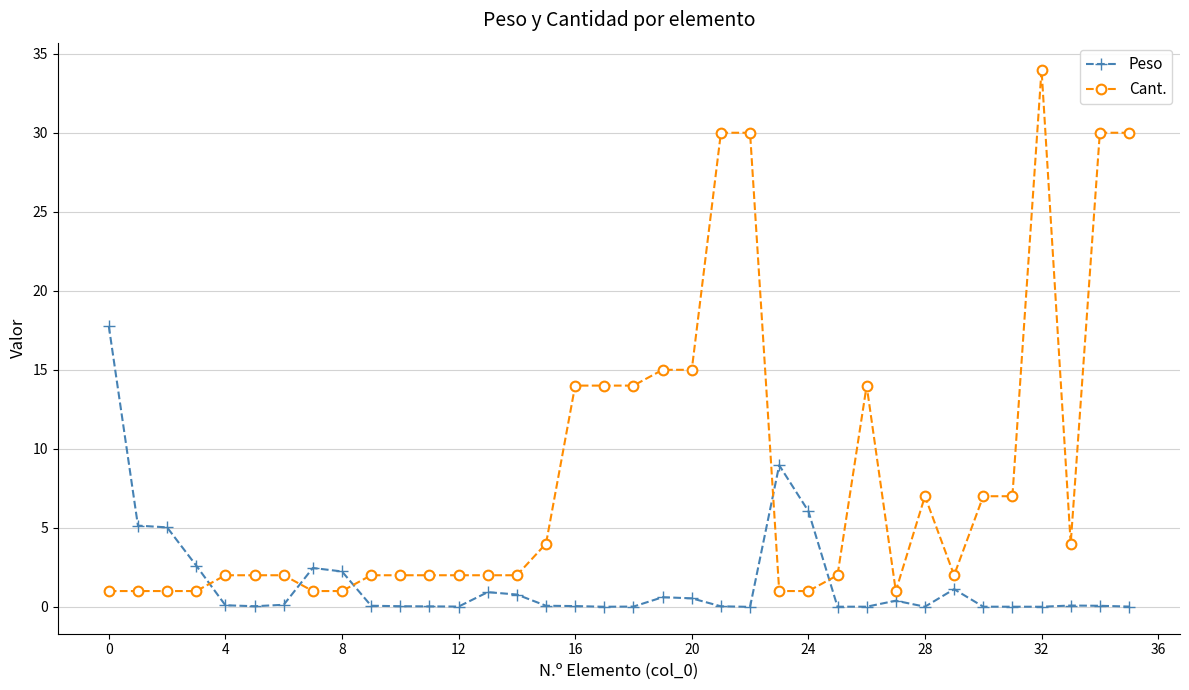

Rank the series by their average value, from highest to lowest.

Cant., Peso